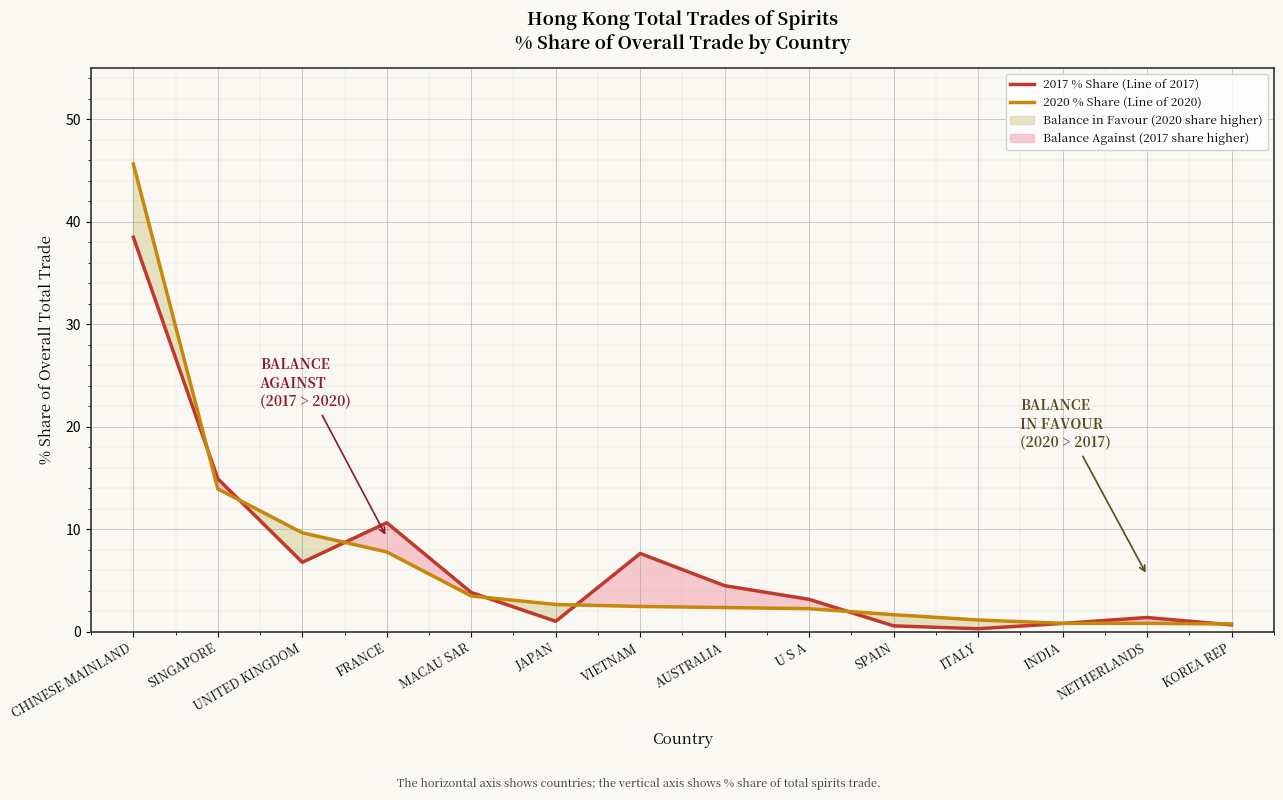

What is the label of the 8th point from the right?

VIETNAM